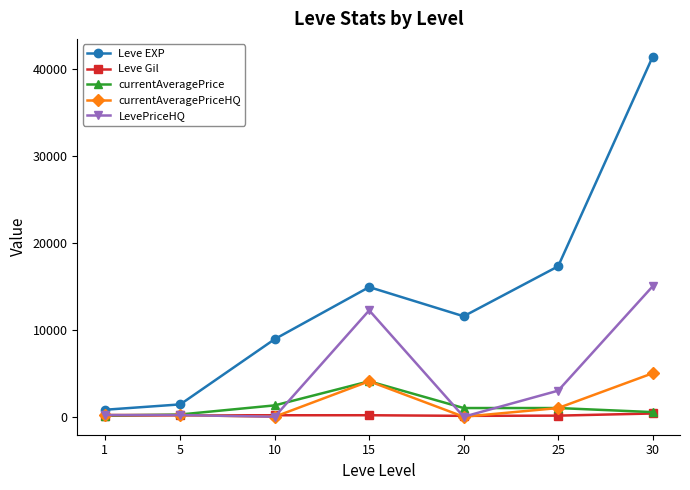

In Leve EXP, how many points are lower than both neighbors (excluding endpoints)?

1